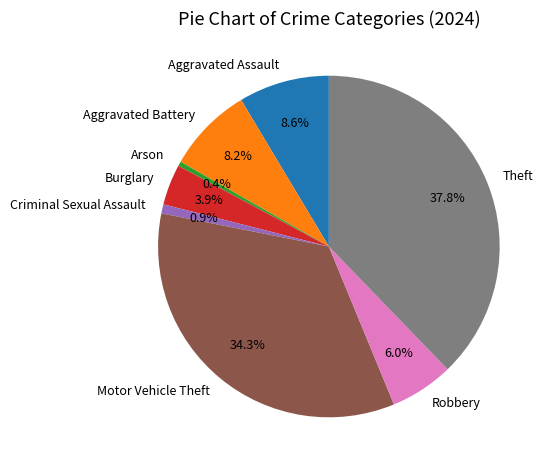

Which has a higher value, Burglary or Criminal Sexual Assault?

Burglary